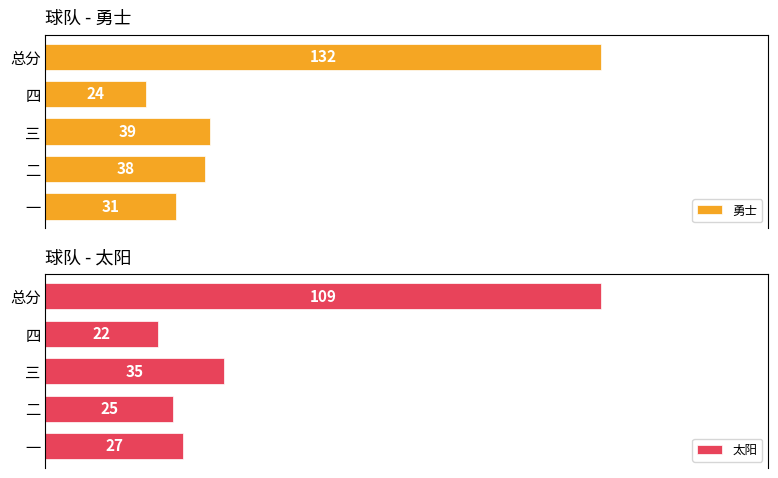

At which label is 太阳 closest to 65?

三